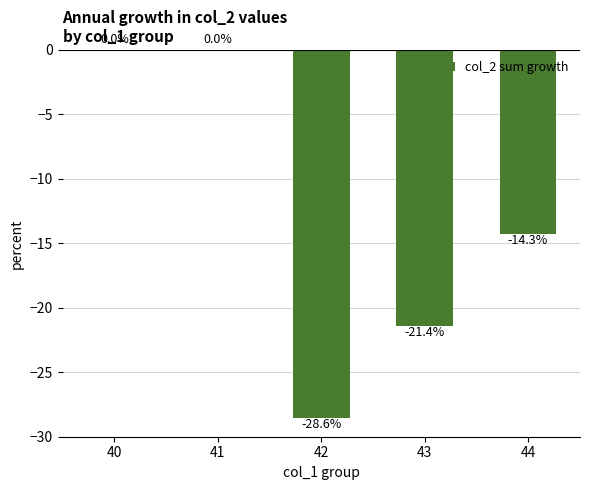

Where does the data first go above -14?

40